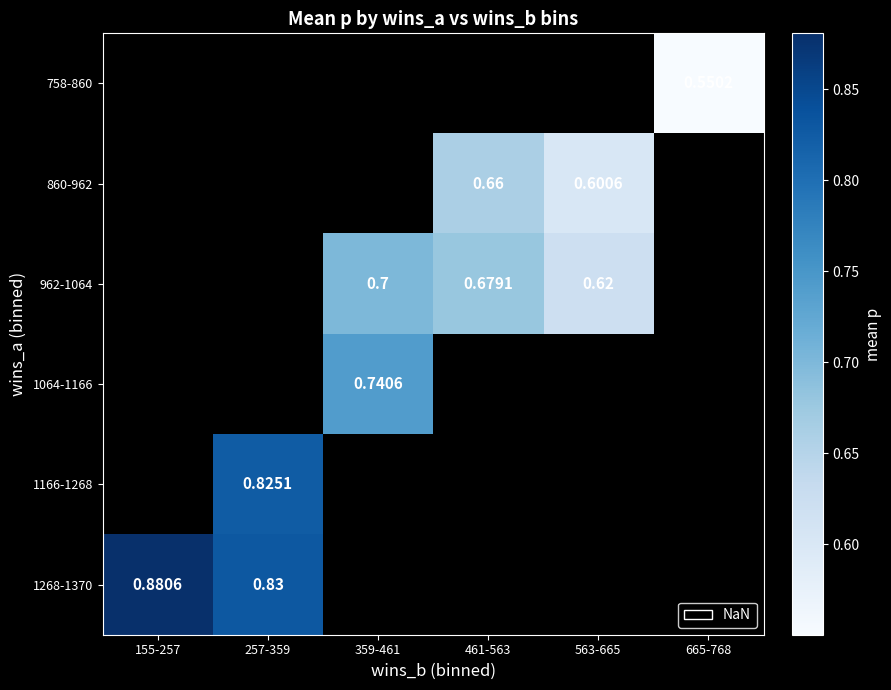

How many positive values does the 860-962 series have?

2